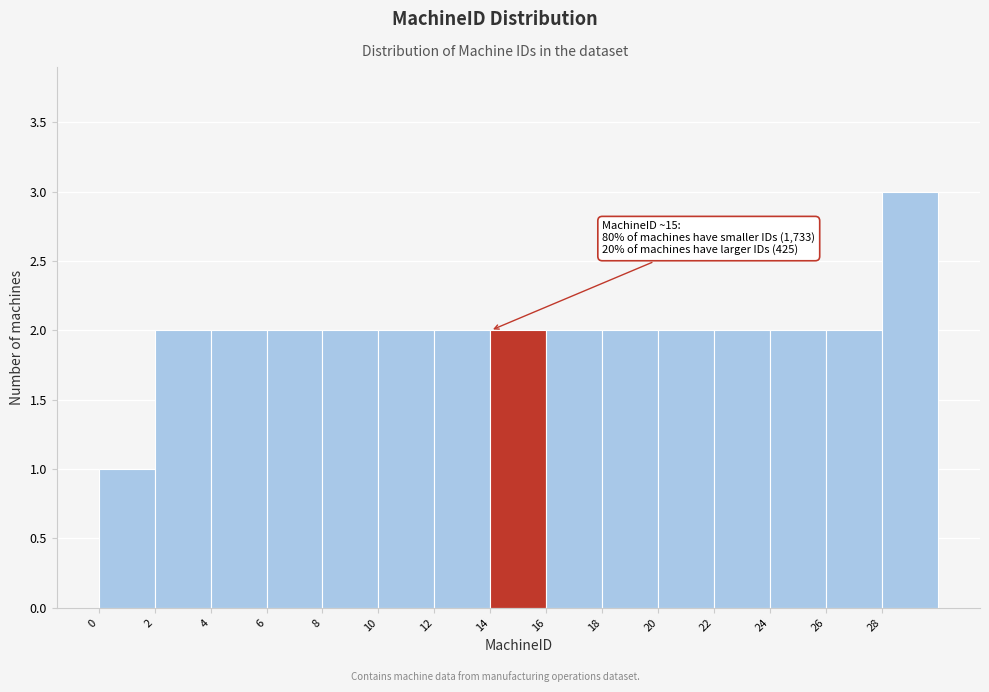

Over which range of the x-axis is the bar tallest?

28 to 30